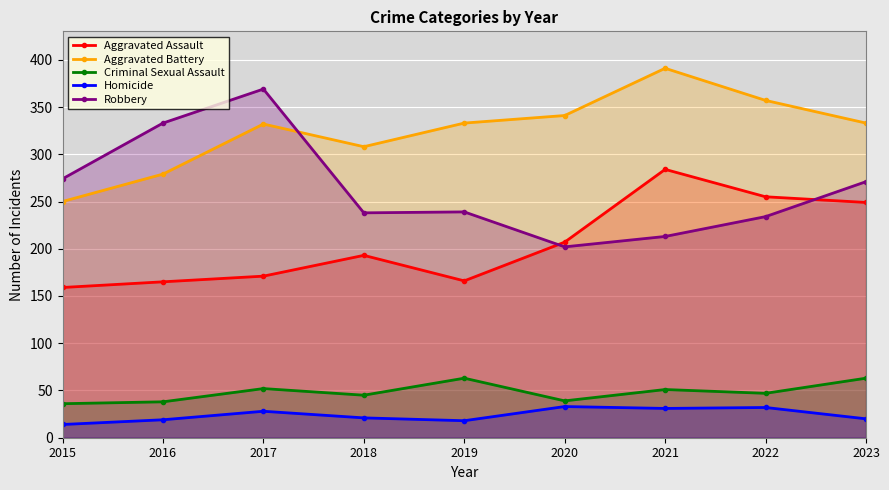

Which label corresponds to the largest value in the chart?

2021